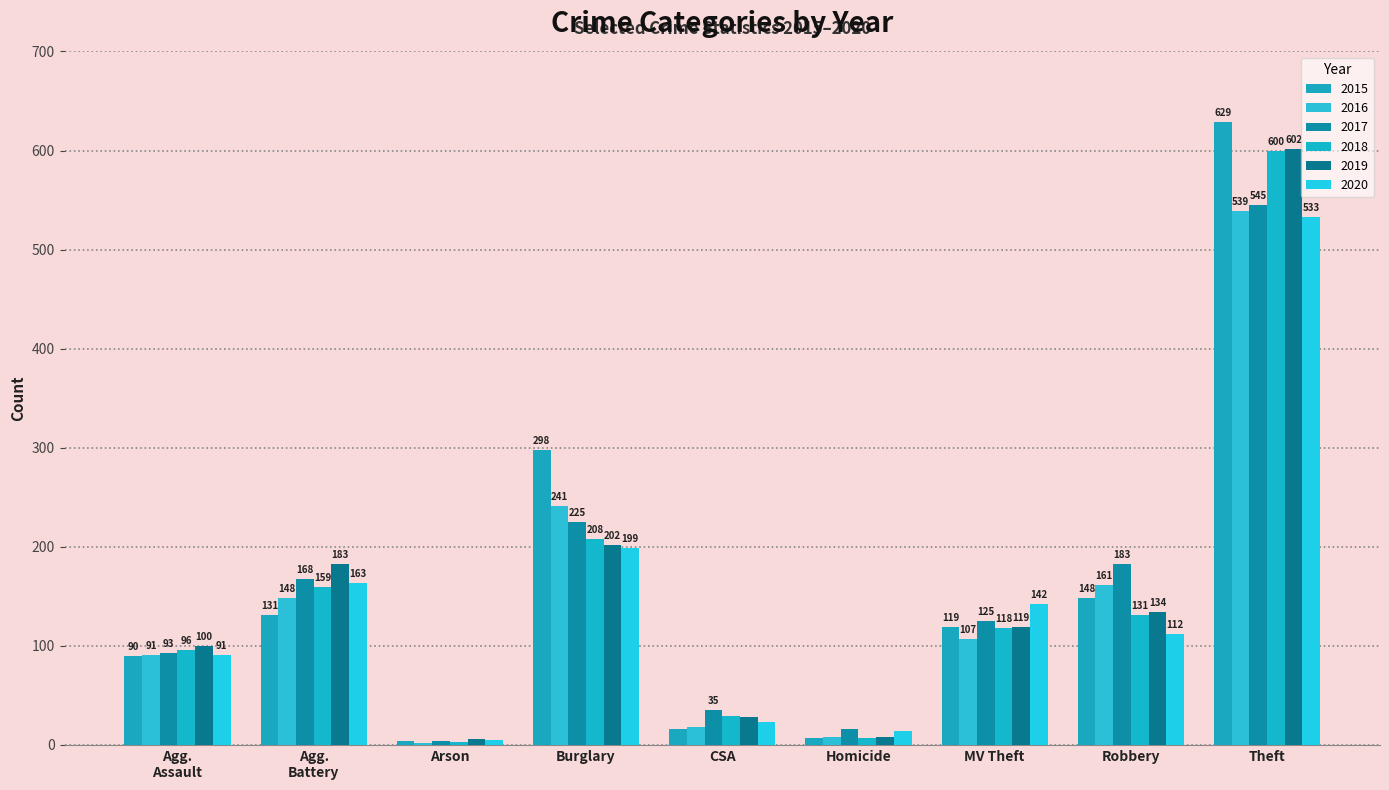

The value of 2020 at Homicide is 14. True or false?

True